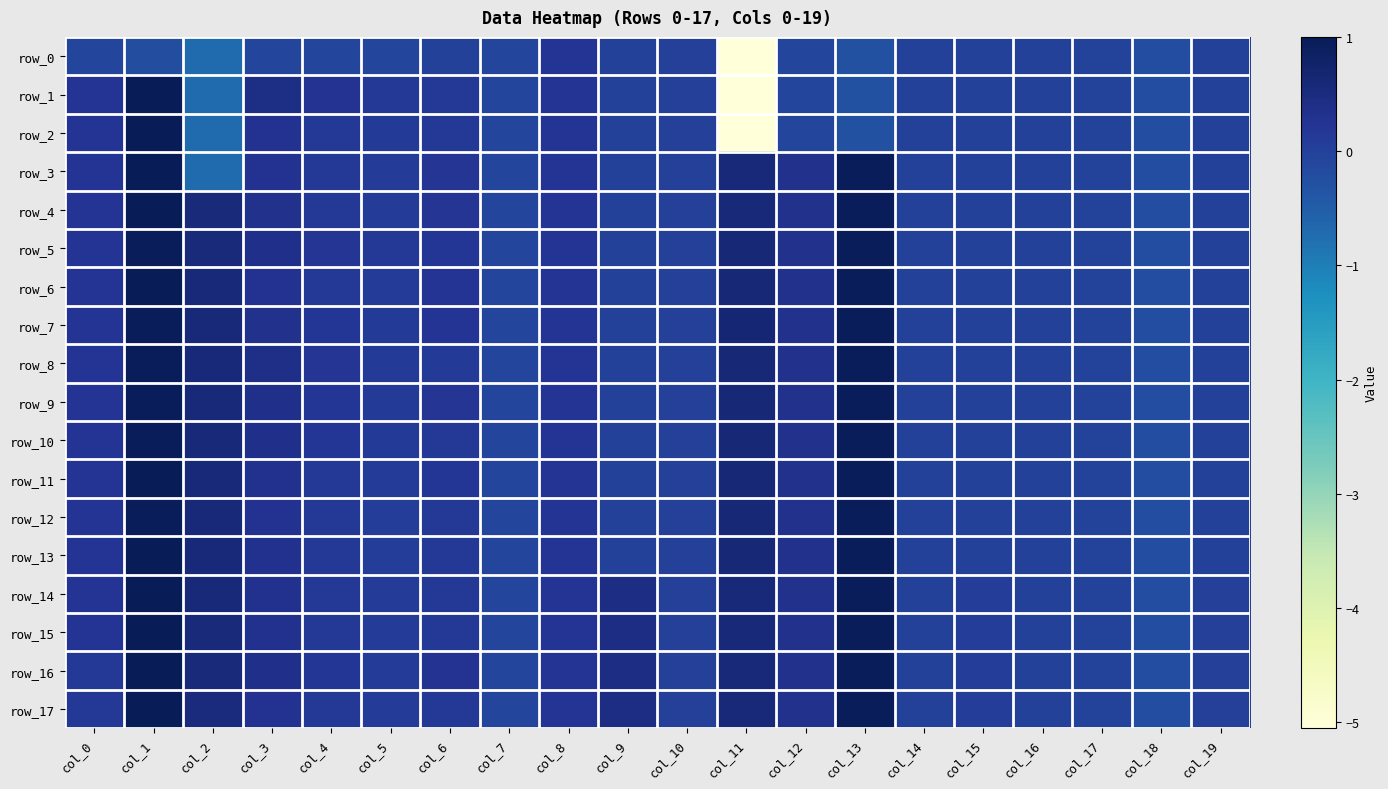

At how many categories does at least one series exceed -2?

20